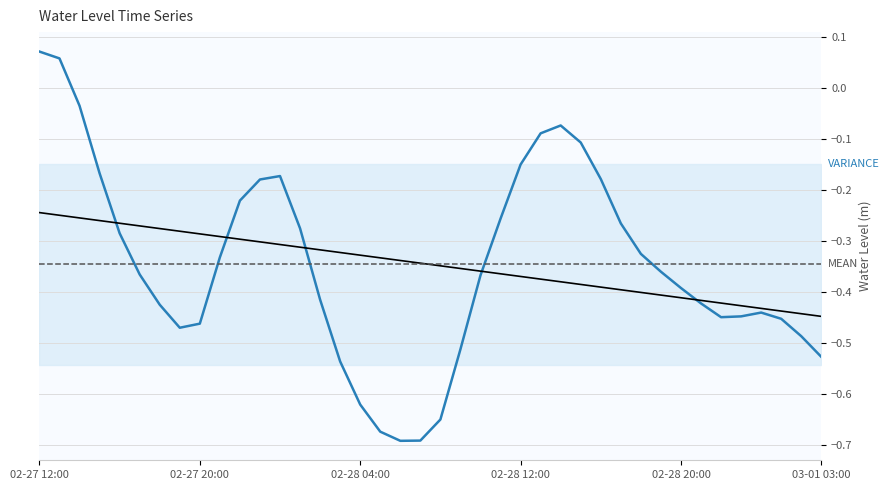

What is the average value?

-0.3